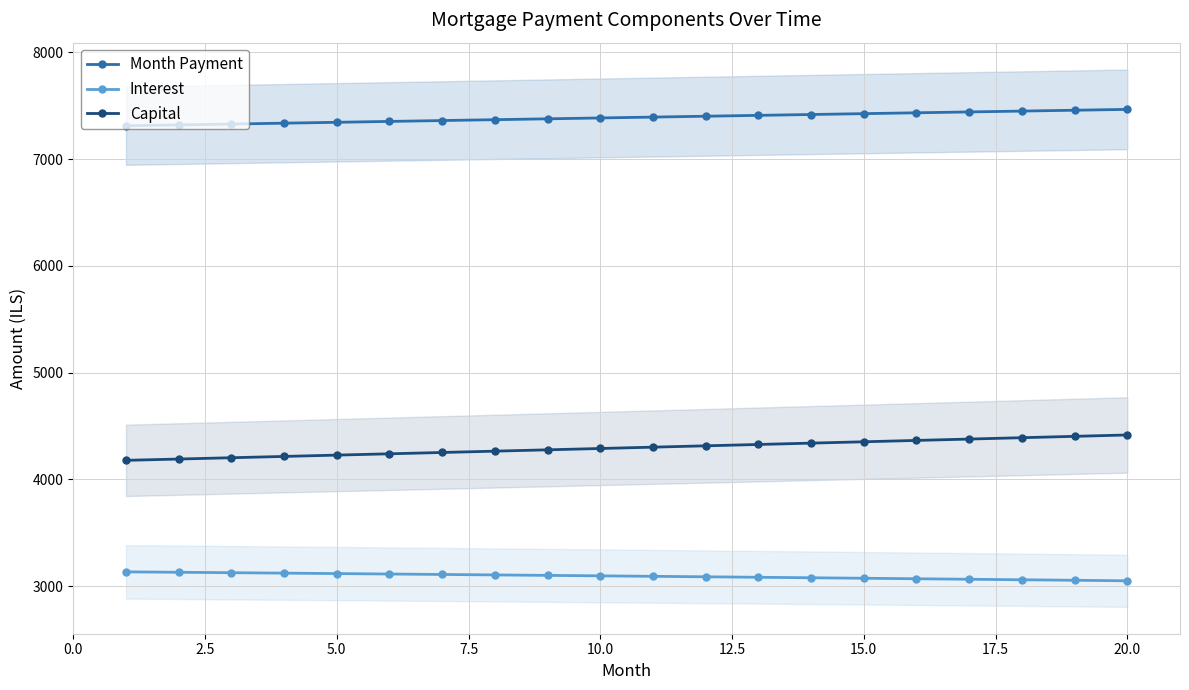

True or false: Month Payment has more than 2 interior local peaks.

False